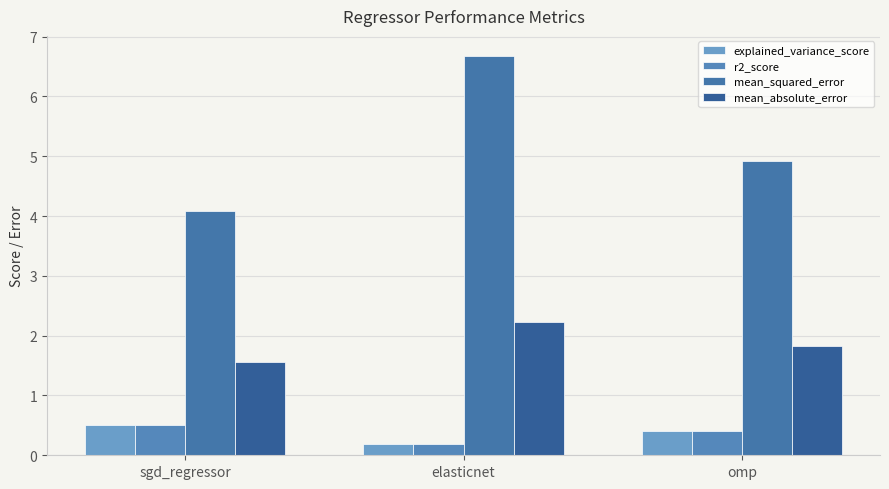

What position from the right is omp?

1